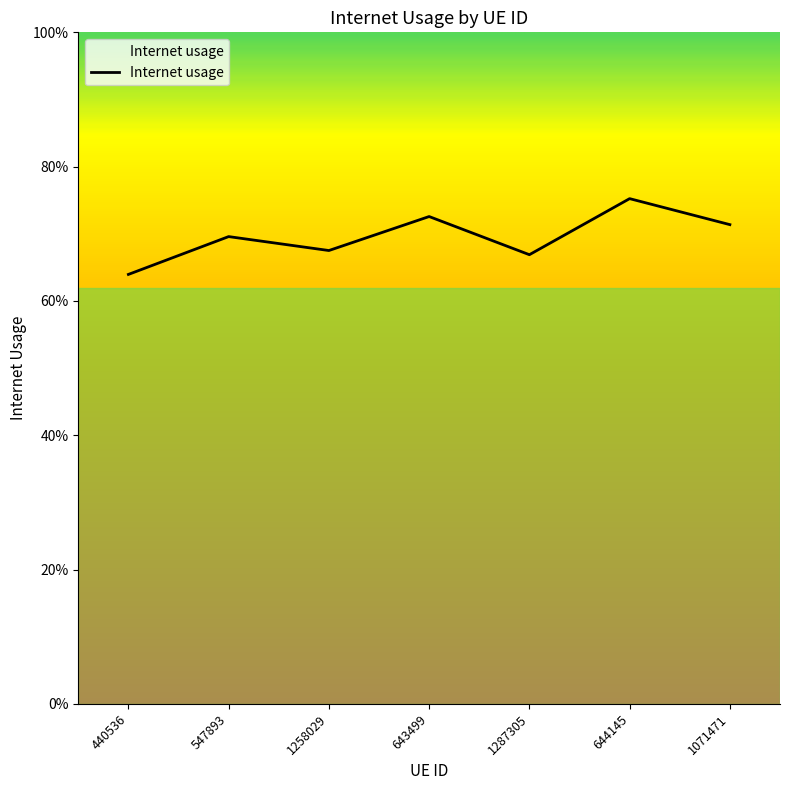

Read the value at 547893.

0.7